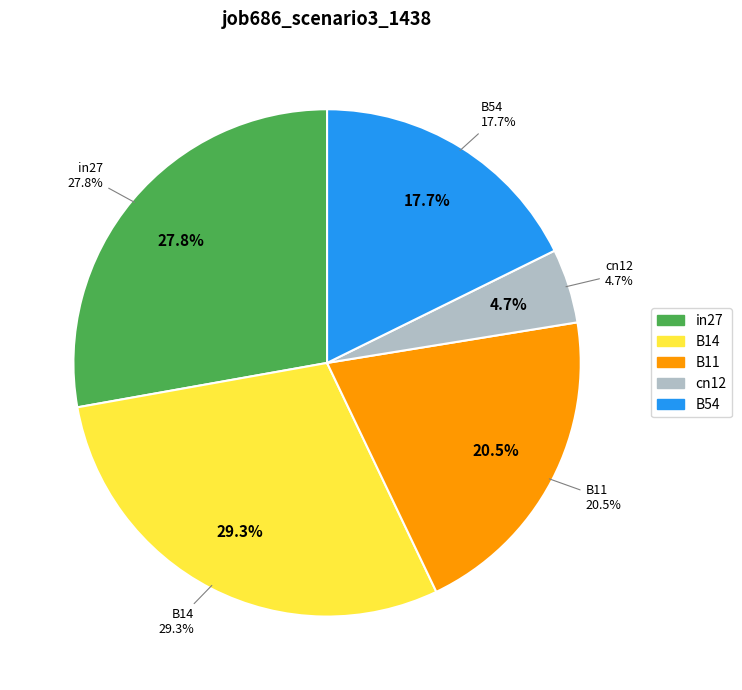

Count the number of slices in the pie.

5